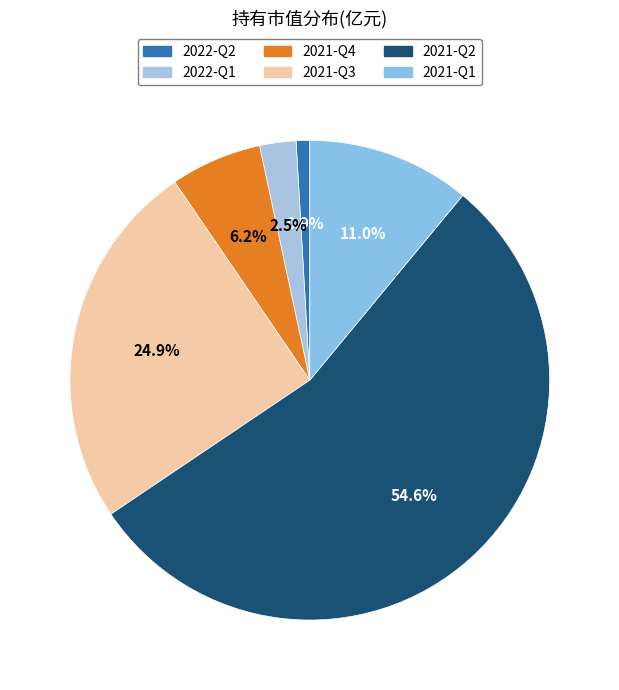

Combined, do 2022-Q2 and 2021-Q3 account for over 50%?

No